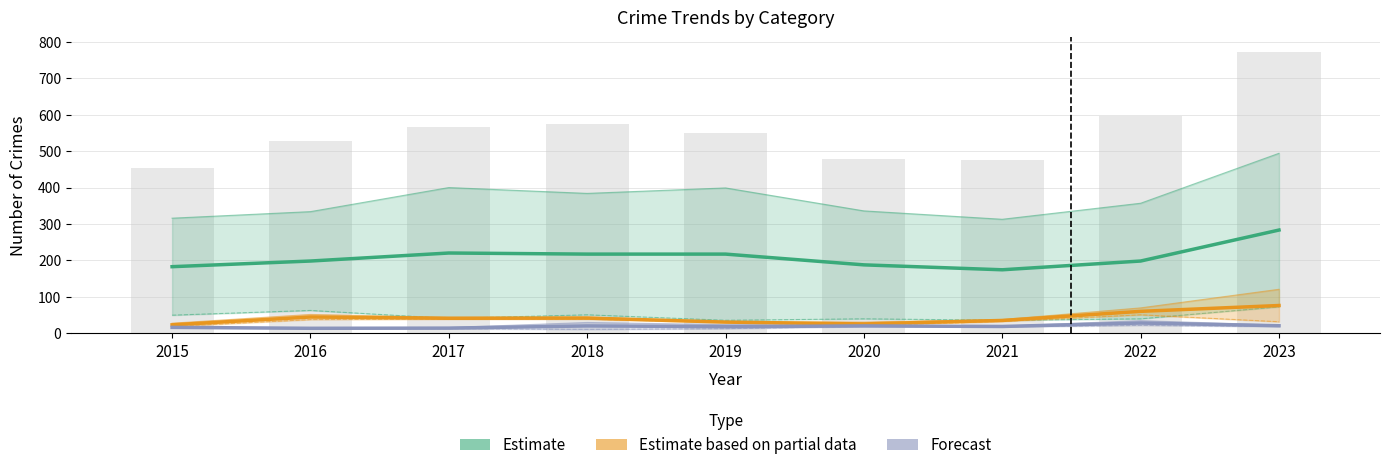

Is it true that Estimate equals 220.5 at 2017?

True